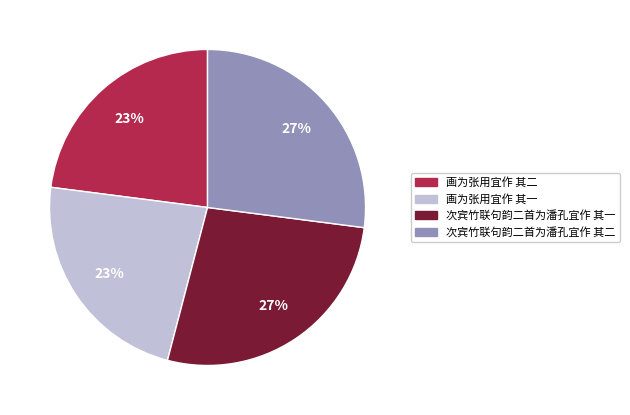

Approximately how many times larger is the value at 次宾竹联句韵二首为潘孔宜作 其一 compared to 画为张用宜作 其二?

1.2